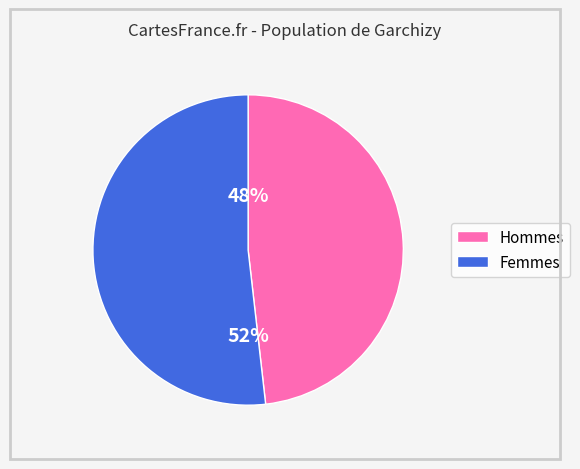

To the nearest percent, what is the average slice percentage?

50%